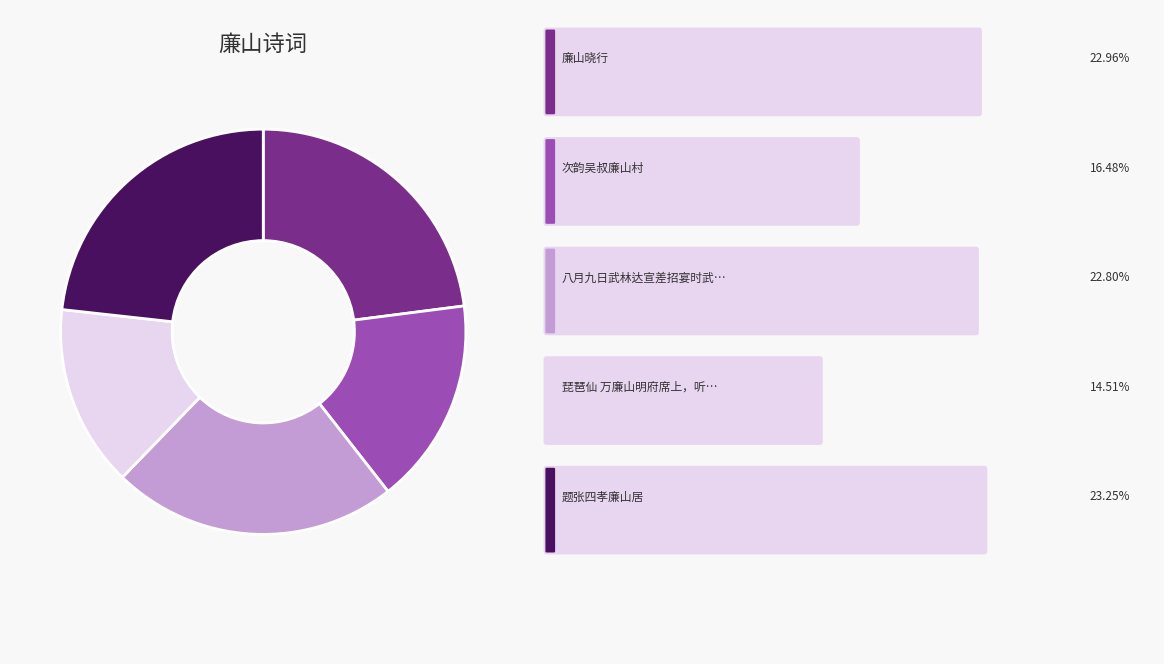

How many slices are in this pie chart?

5